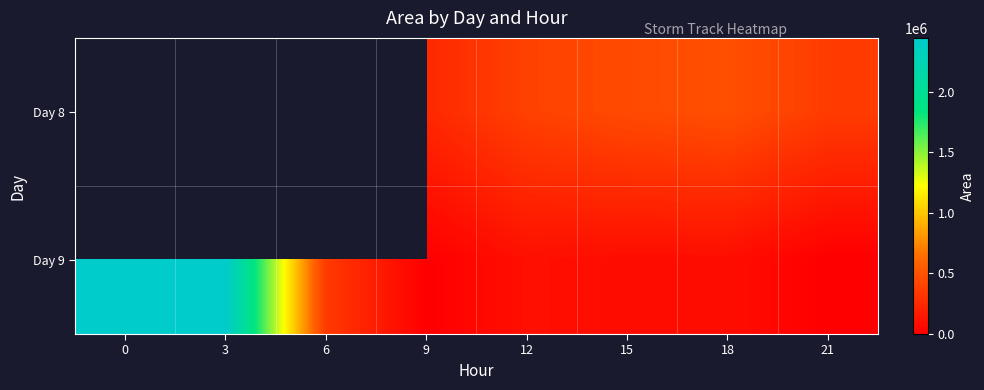

How many series are shown in this chart?

2